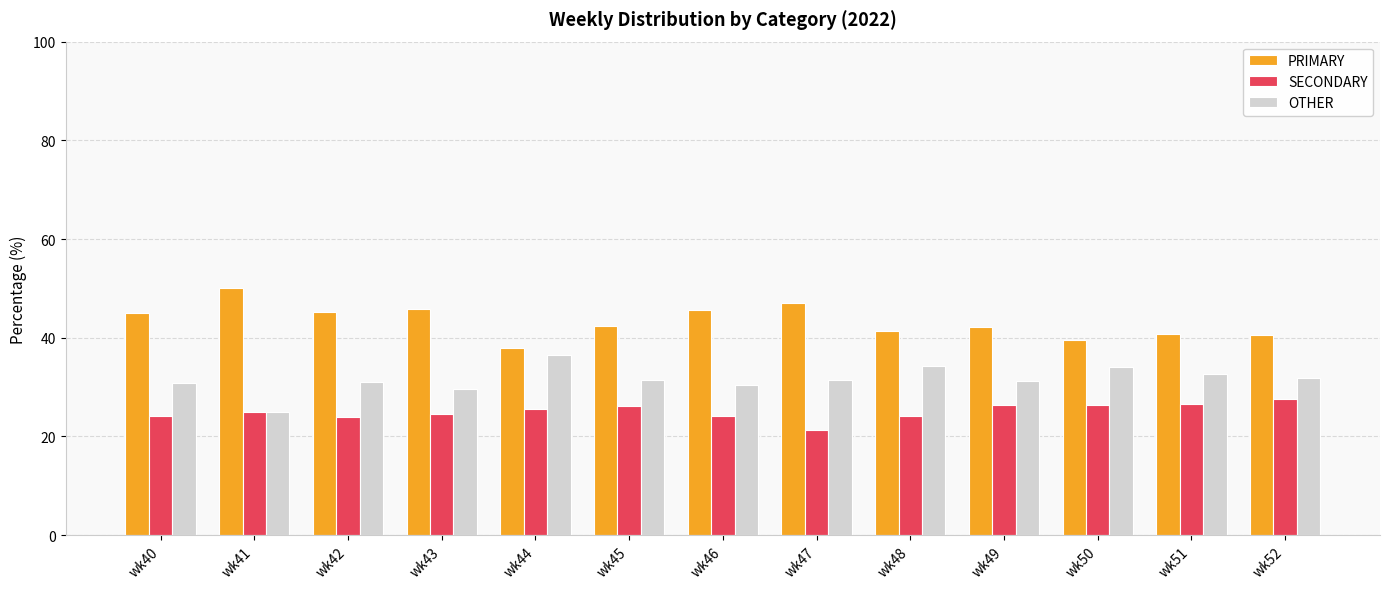

The value of OTHER at wk49 is 54.4. True or false?

False